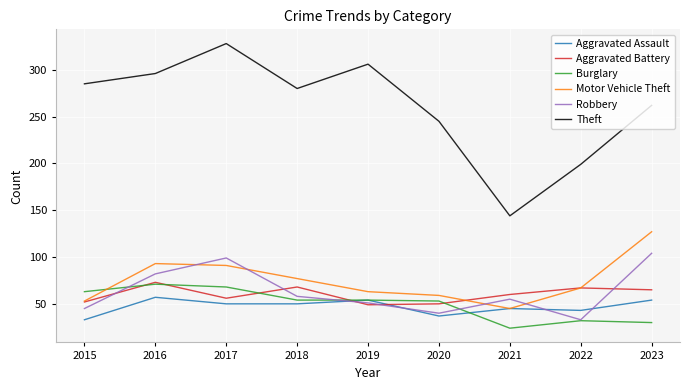

What is the highest value of the Theft series?

328